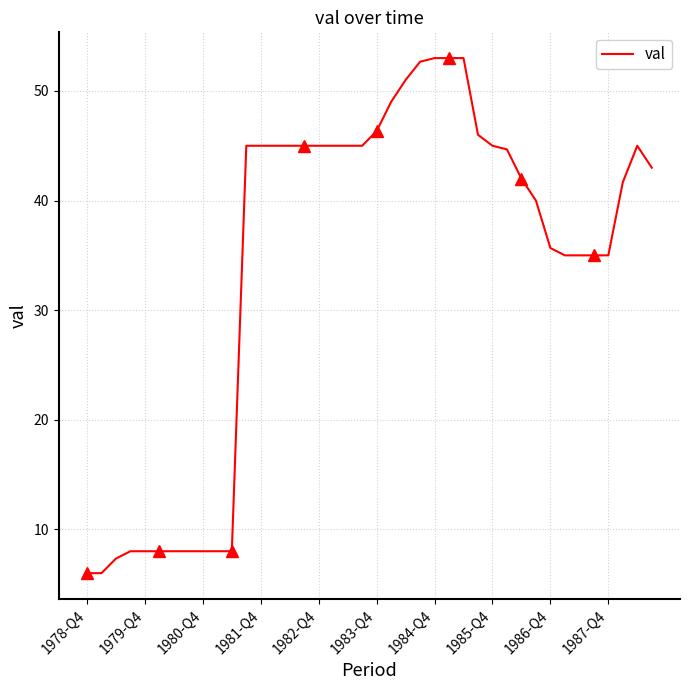

What is the highest value of the val series?

53.0